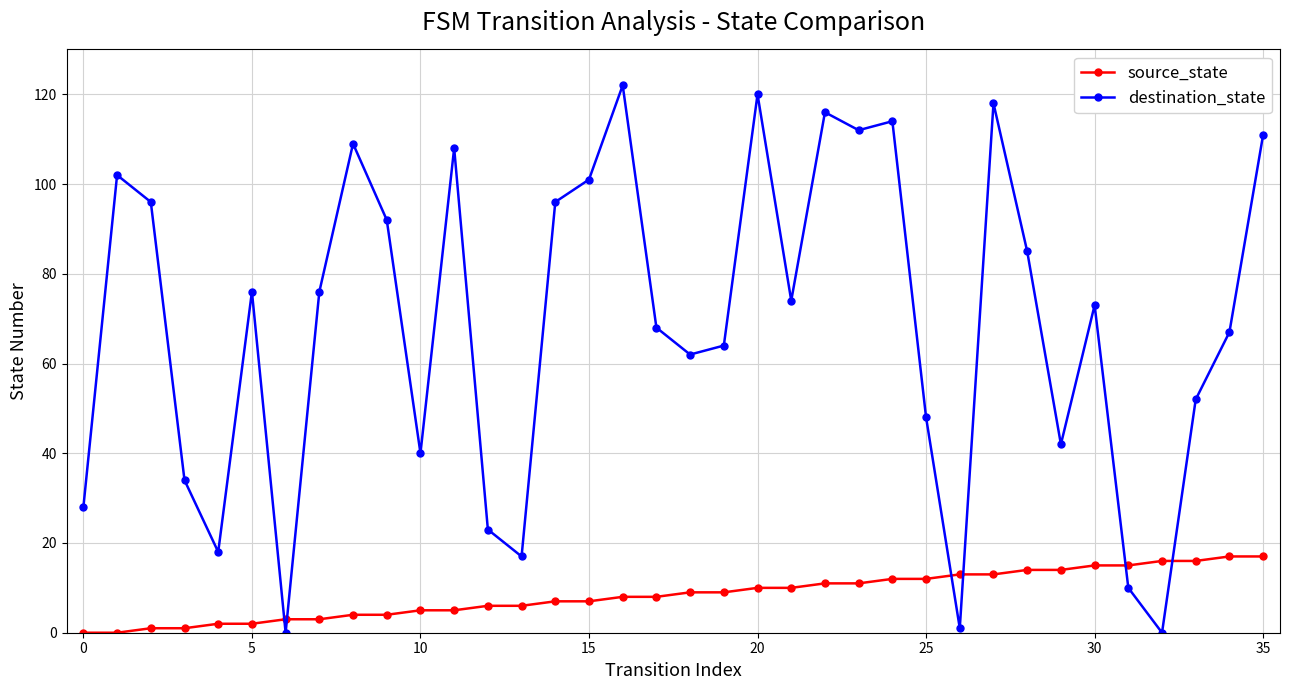

Which series has the widest spread of values?

destination_state